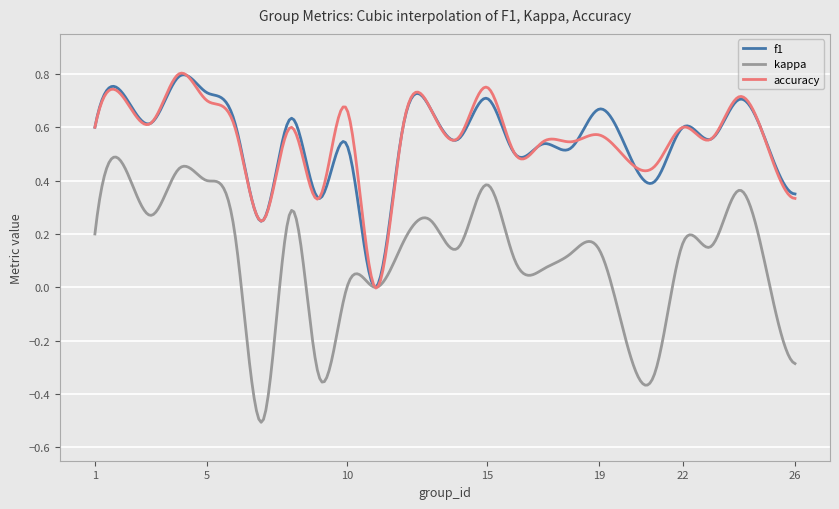

Which series has the widest spread of values?

kappa